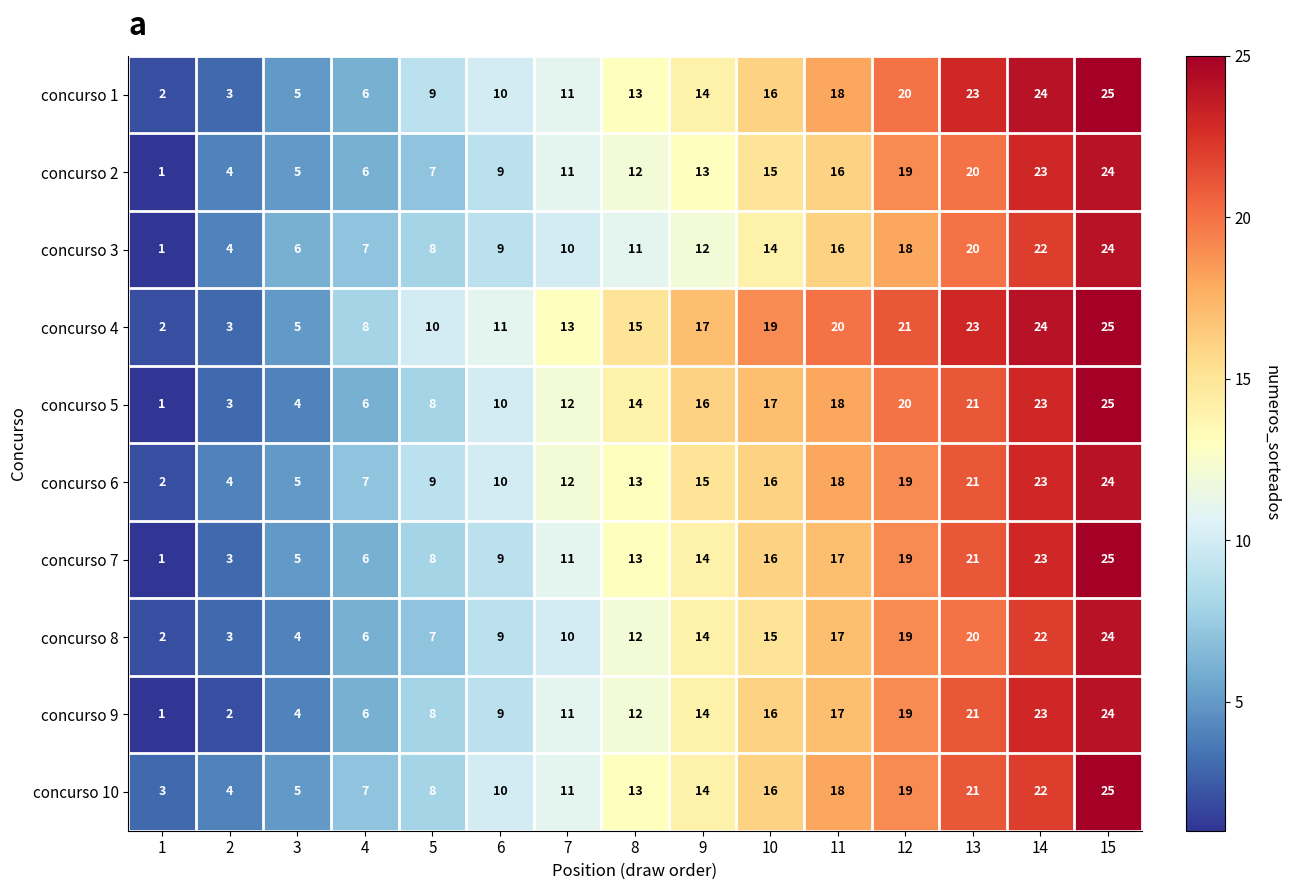

Read the concurso 10 value at 13, to the nearest 10.

20